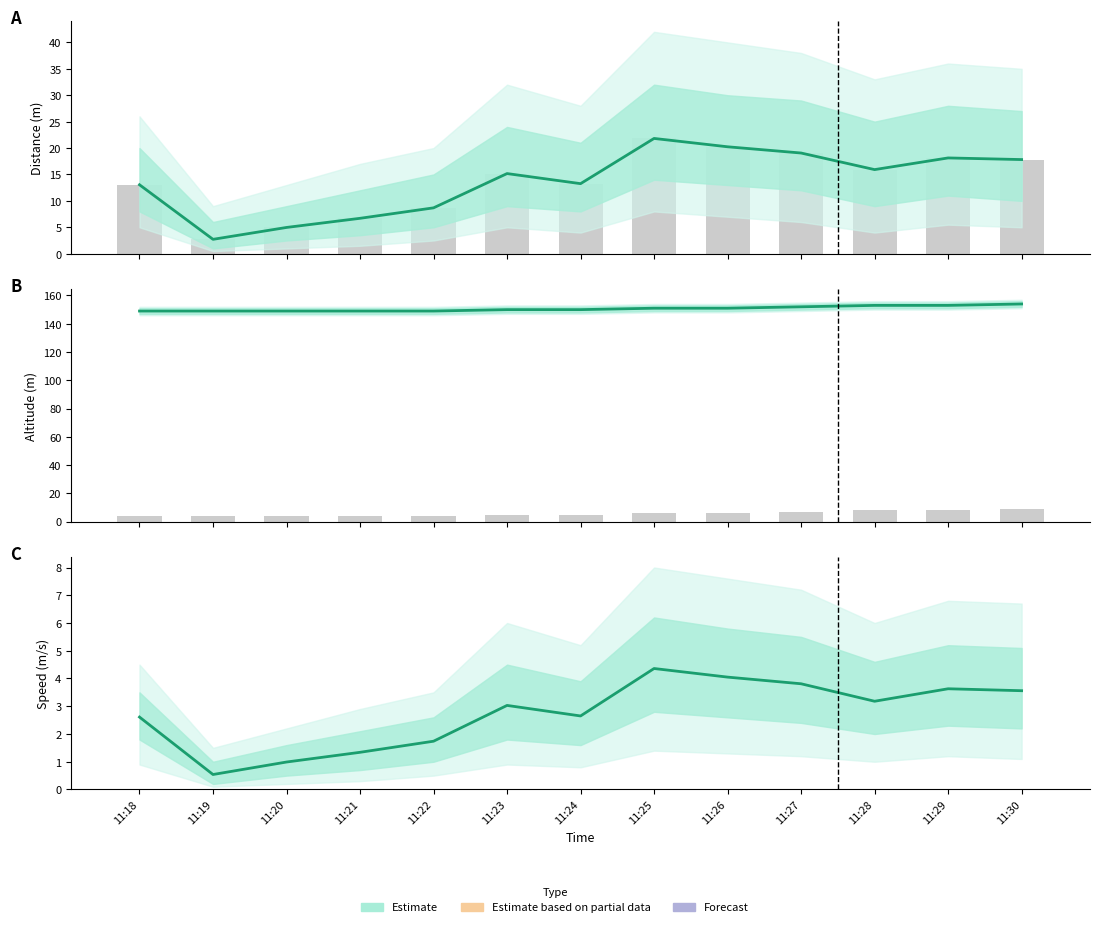

How many data points in dist_m_bars are less than 15?

6